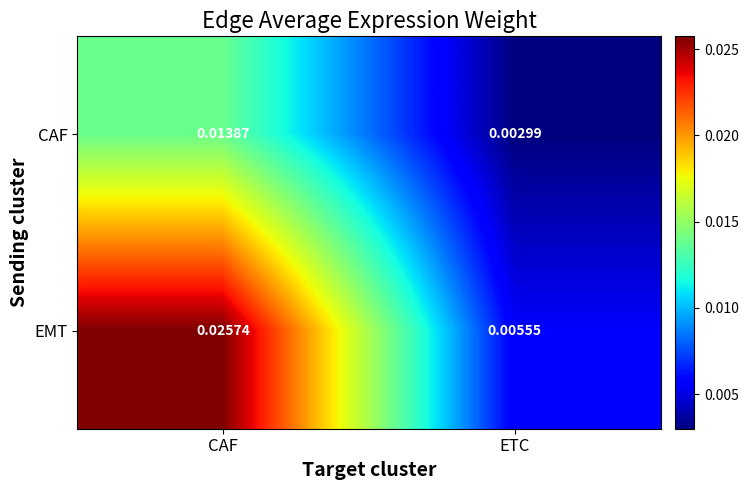

Which series changed the most between CAF and ETC?

EMT